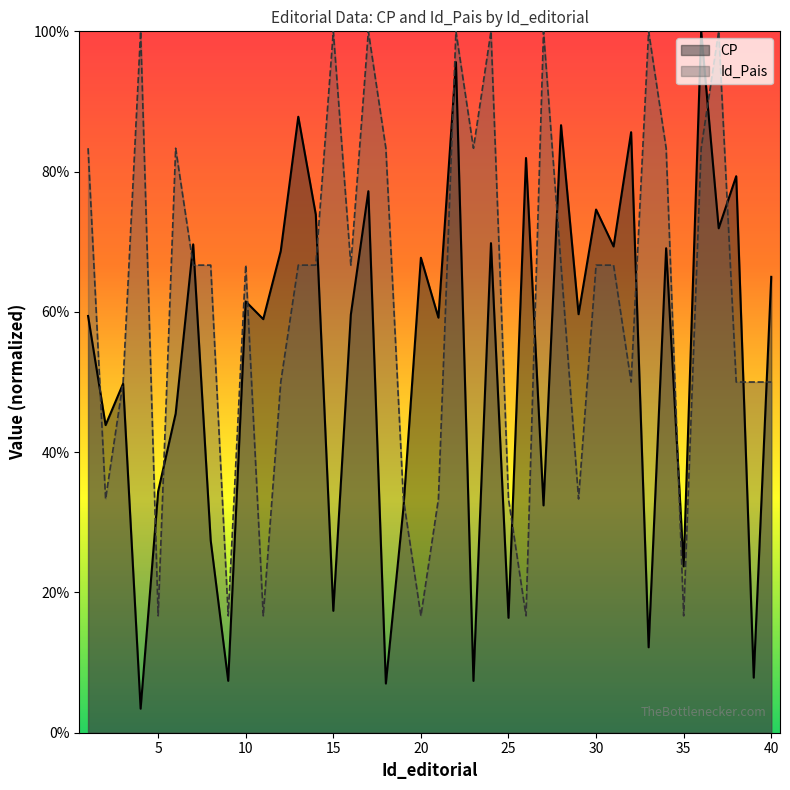

Where is the first local maximum for CP?

3